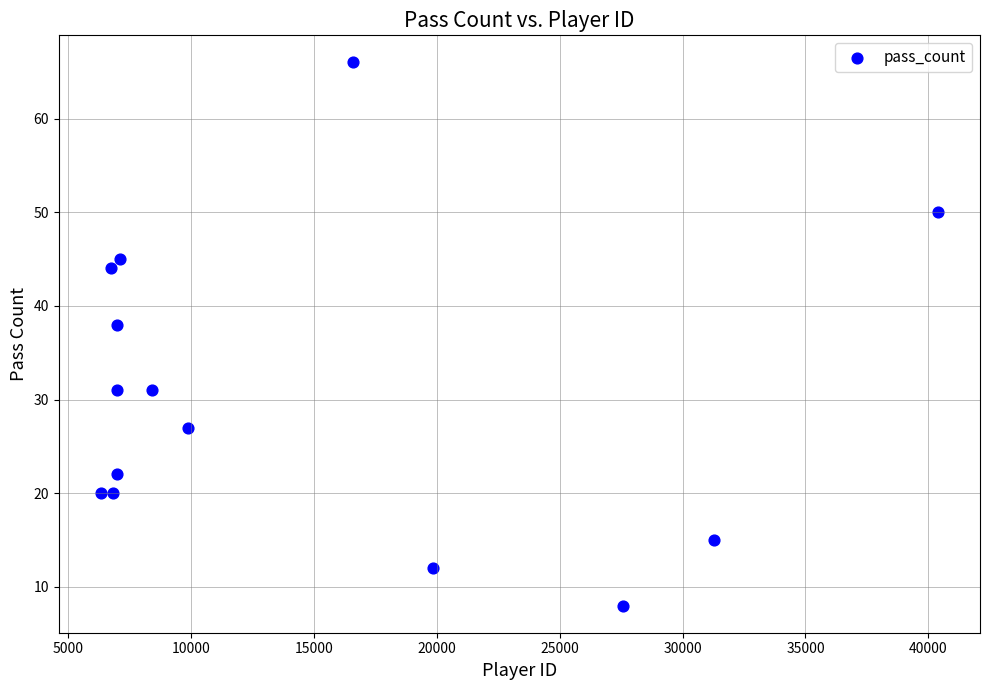

What is the range of X values (max minus min)?

34060